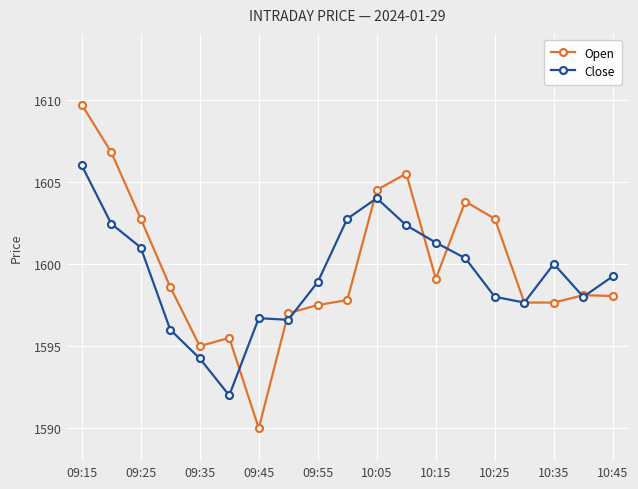

Which series has the largest range (max minus min)?

Open